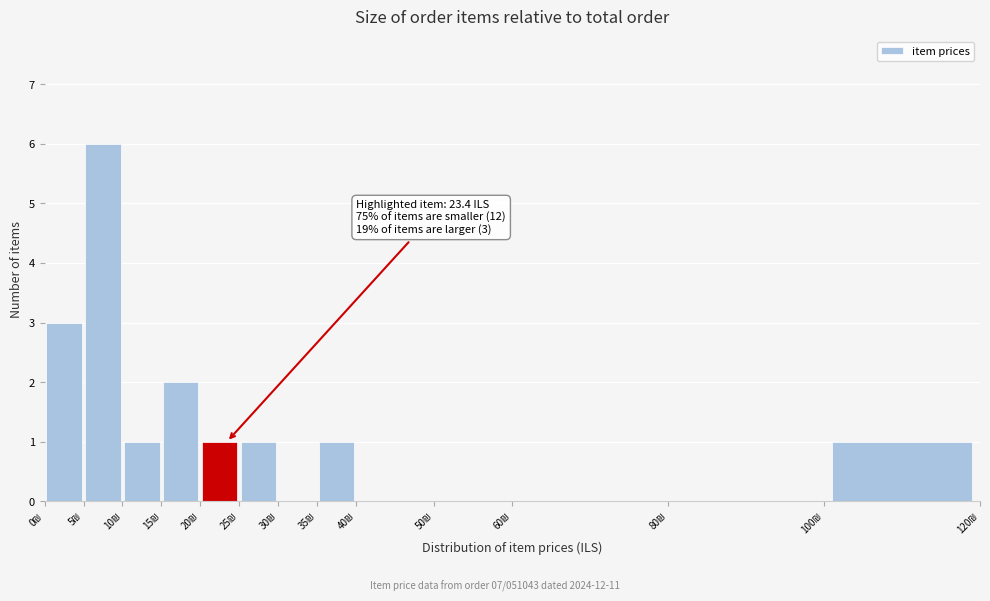

Which range on the x-axis has the tallest bar?

5 to 10